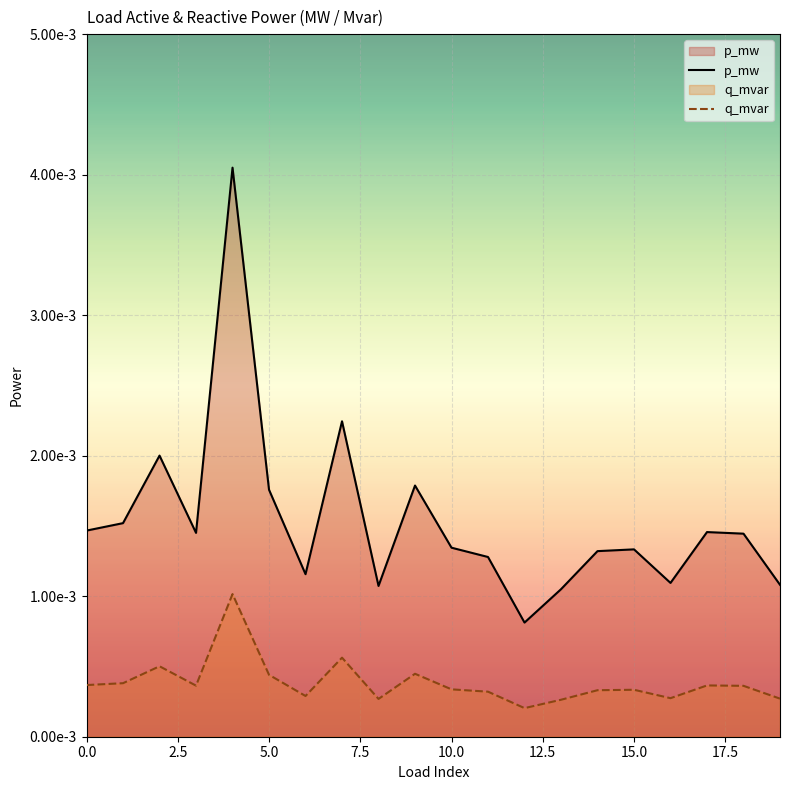

In q_mvar, how many points are higher than both neighbors (excluding endpoints)?

6